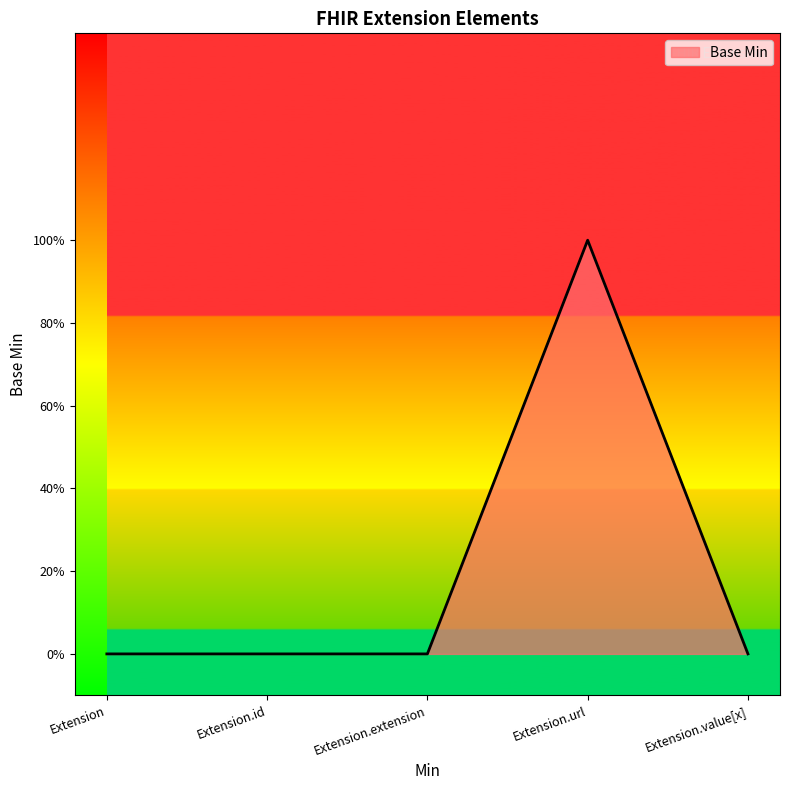

Does the chart display data point markers on the line(s)?

No